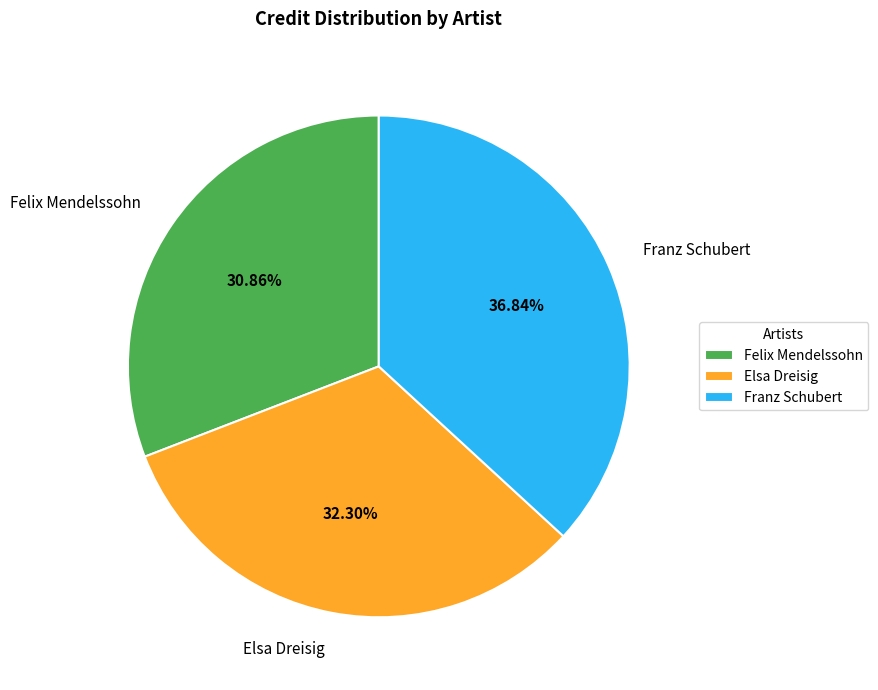

Rank the categories by value from highest to lowest.

Franz Schubert, Elsa Dreisig, Felix Mendelssohn